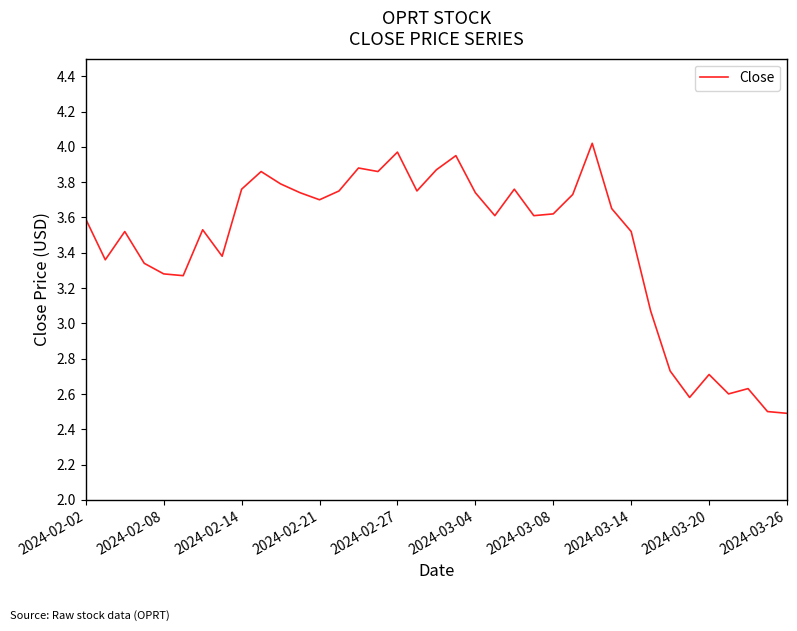

What is the difference between the maximum and minimum values?

1.5